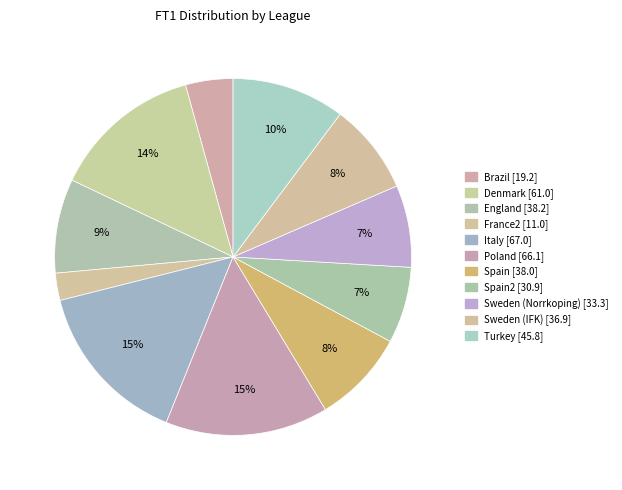

Rank the categories by value from lowest to highest.

France2, Brazil, Spain2, Sweden (Norrkoping), Sweden (IFK), Spain, England, Turkey, Denmark, Poland, Italy